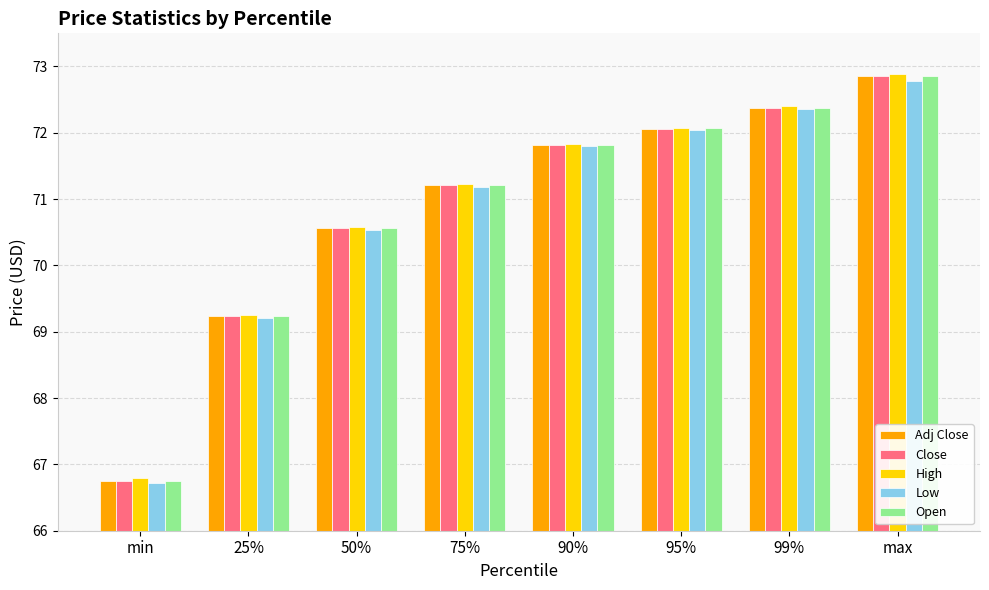

At which category does the chart reach its peak across all series?

max